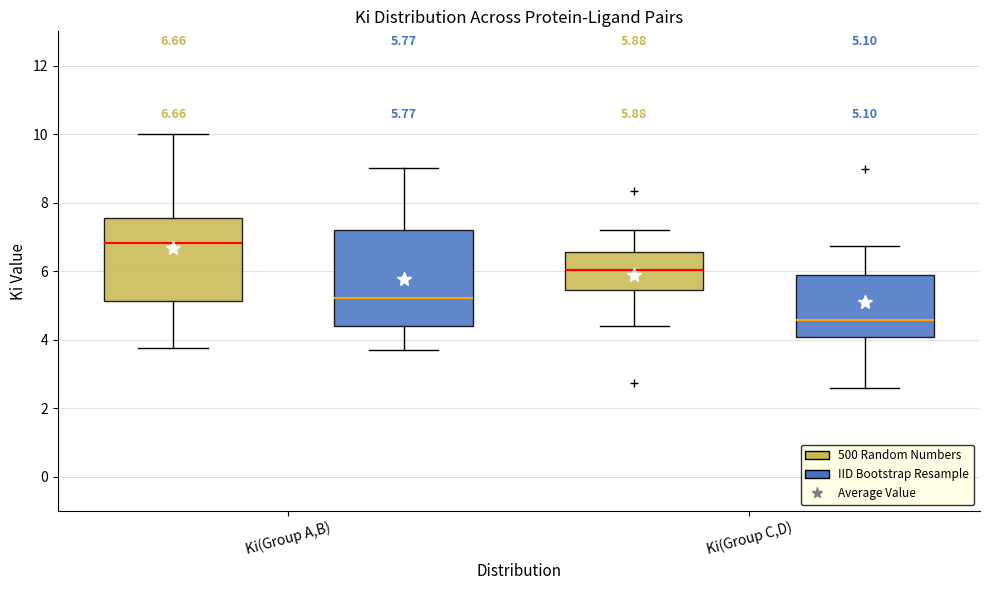

Which box is the tallest, from its lower edge to its upper edge?

Ki(Group A,B) (IID Bootstrap Resample)